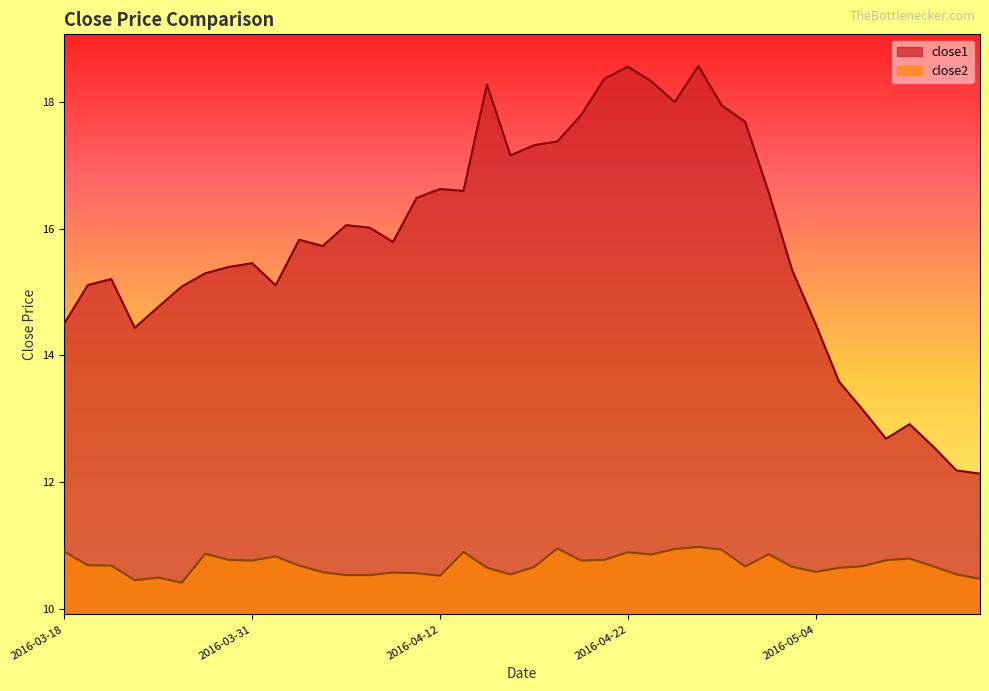

The close2 series shows 18.5 at 2016-04-15. True or false?

False